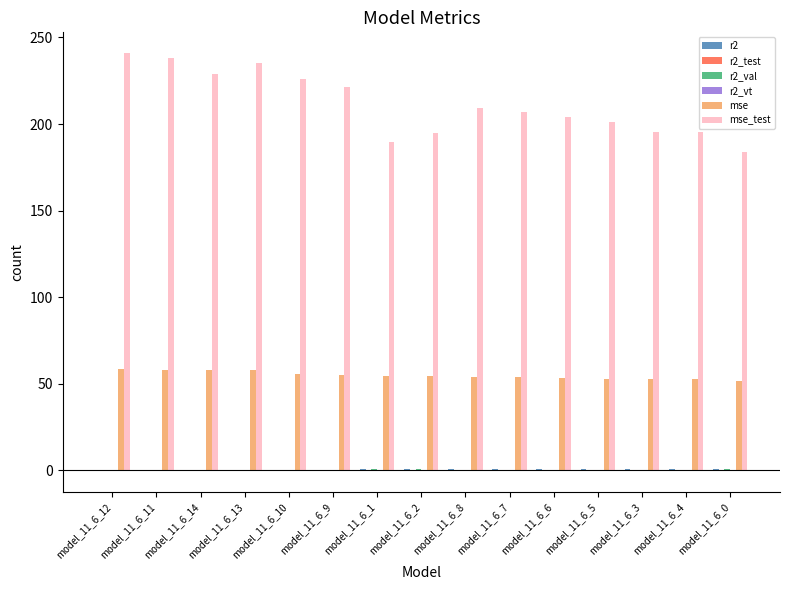

What is the spread (max minus min) of values at model_11_6_4?

195.6